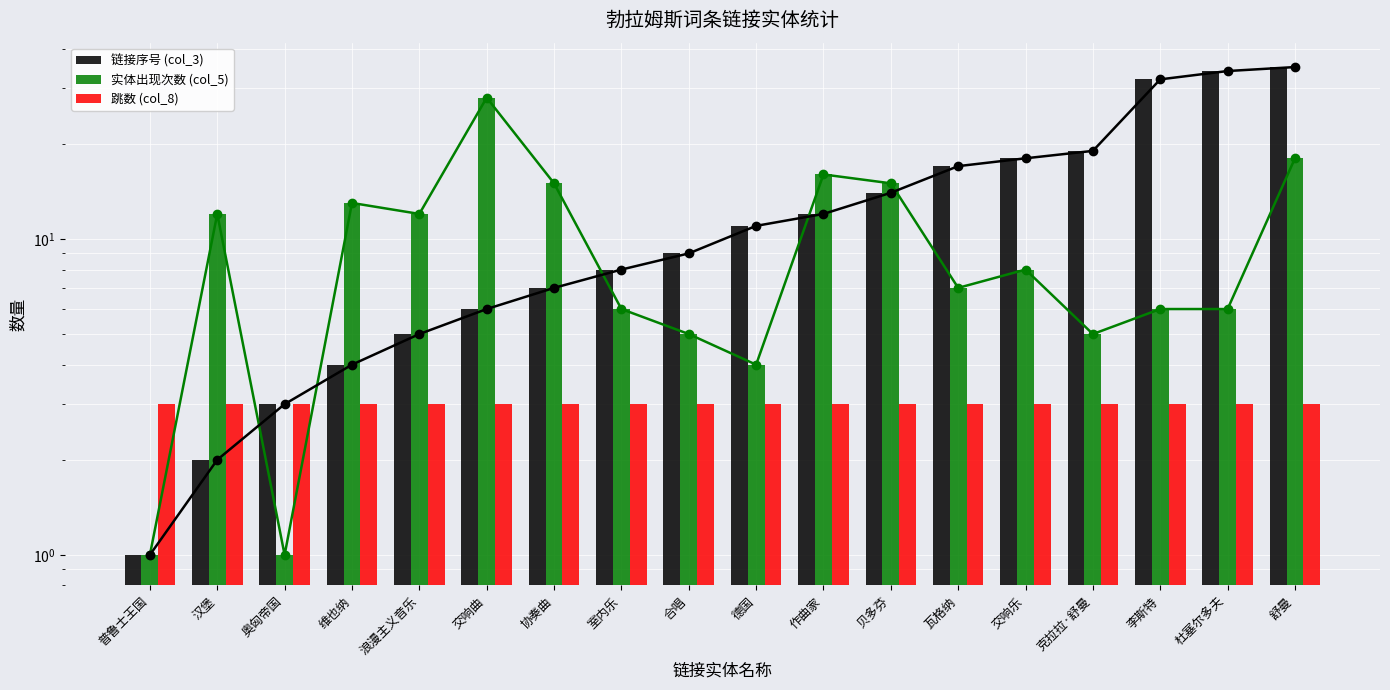

What is the difference between the highest and lowest values at 普鲁士王国?

2